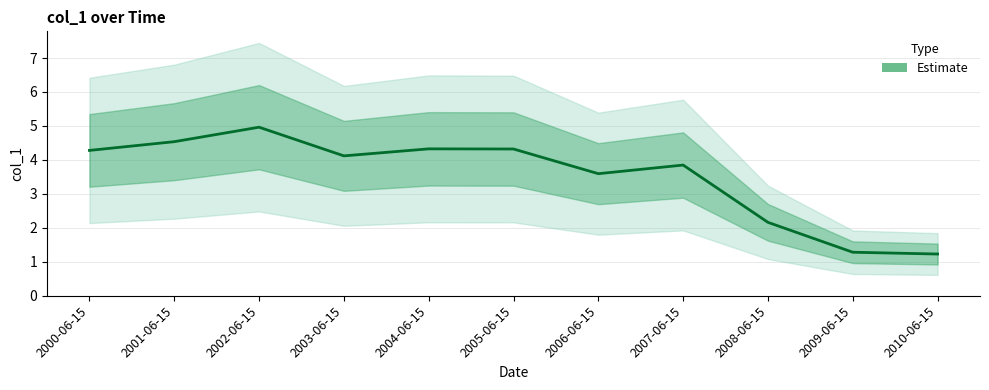

List the labels in order of value, largest first.

2002-06-15, 2001-06-15, 2004-06-15, 2005-06-15, 2000-06-15, 2003-06-15, 2007-06-15, 2006-06-15, 2008-06-15, 2009-06-15, 2010-06-15